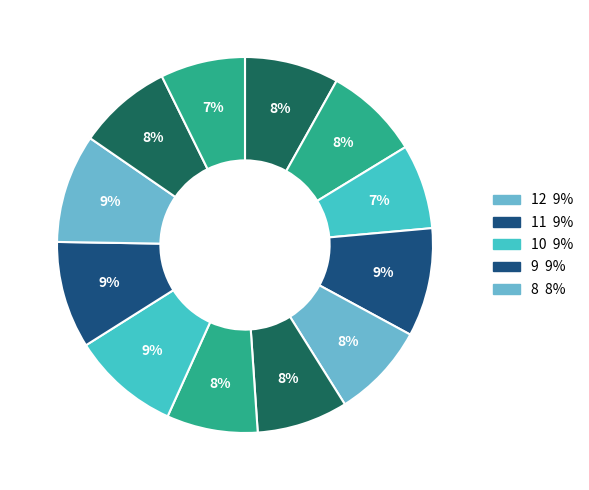

How many segments does this pie chart have?

12